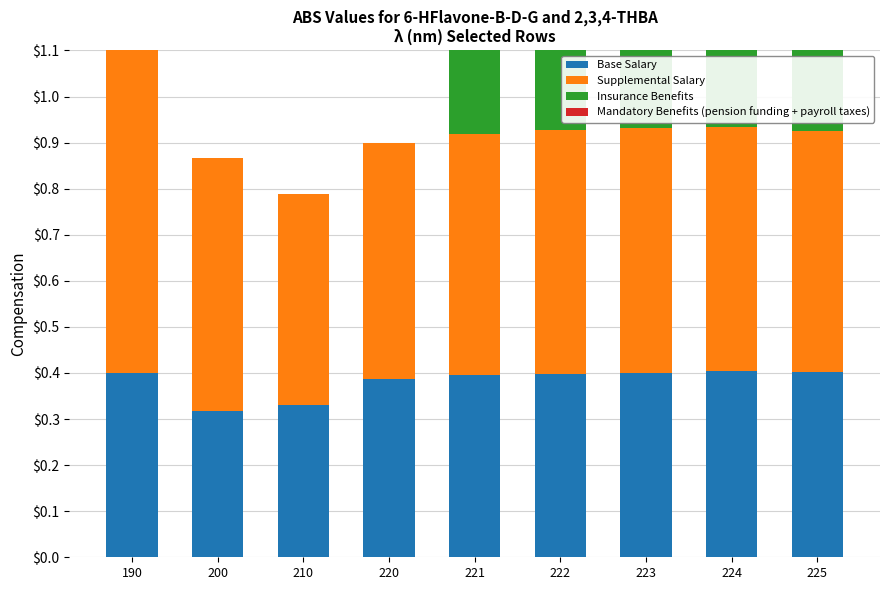

Rank the series by their maximum value, from highest to lowest.

Insurance Benefits, Supplemental Salary, Mandatory Benefits (pension funding + payroll taxes), Base Salary